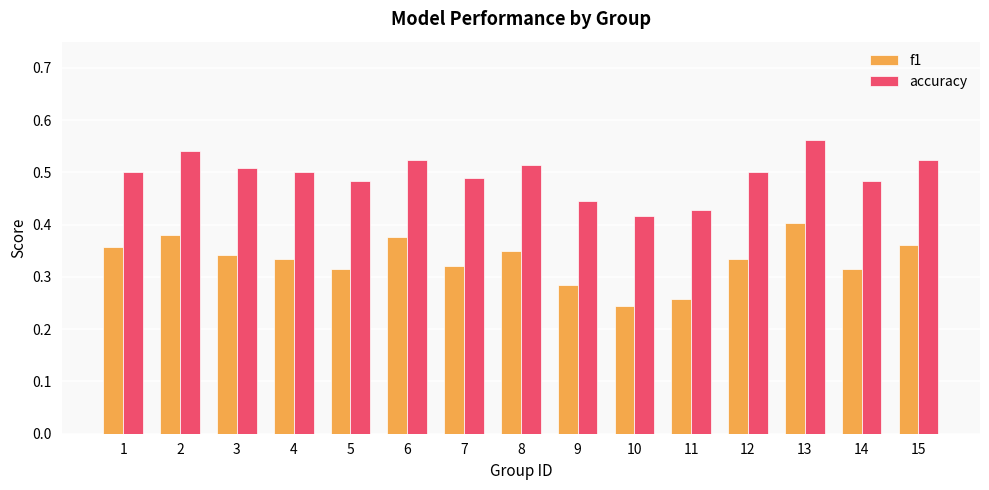

How many f1 values are between 0 and 1?

15